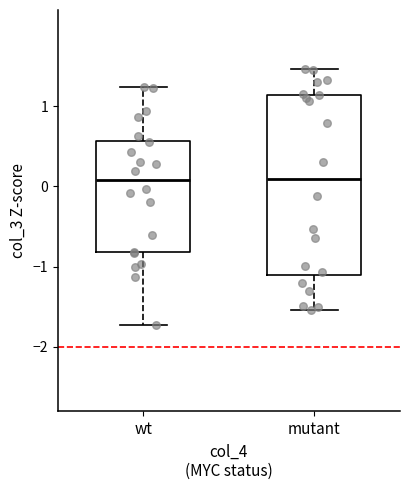

Where is the upper edge of the box for mutant on the y-axis? The values are not printed on the chart, so give them approximately, as read against the axis.

1.1